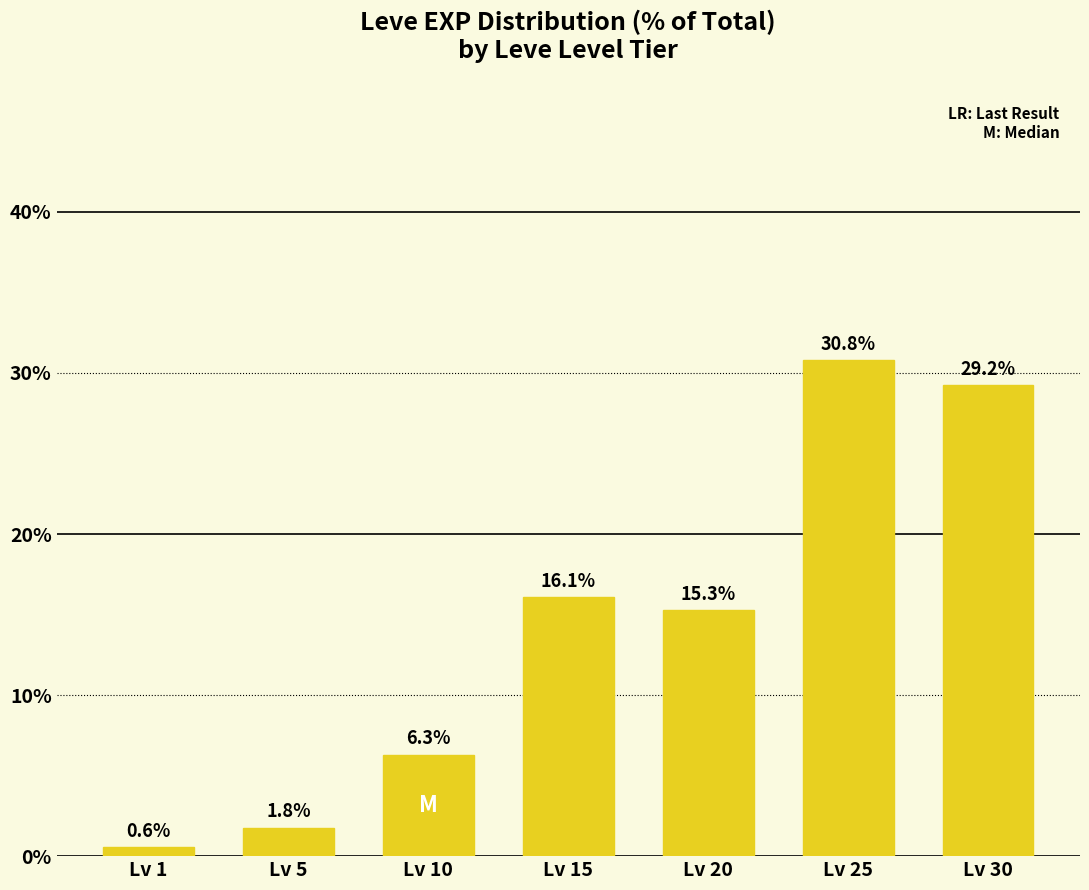

Are the bars grouped side by side (vs. stacked)?

No